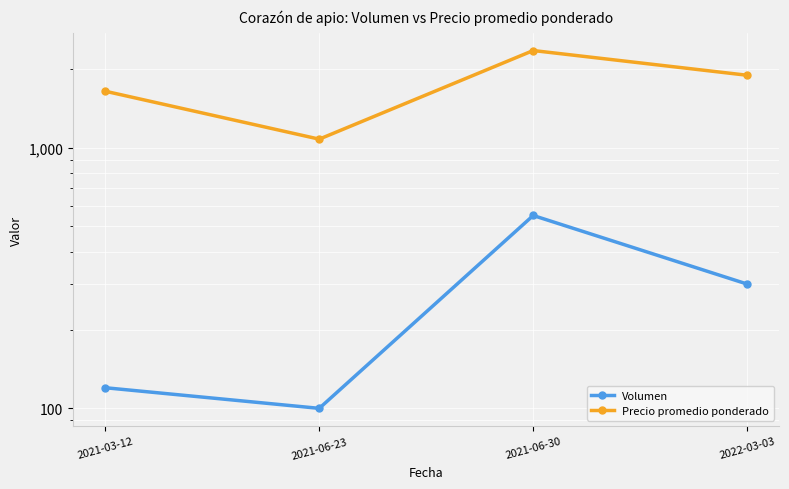

What are all the series names shown in the legend?

Volumen, Precio promedio ponderado